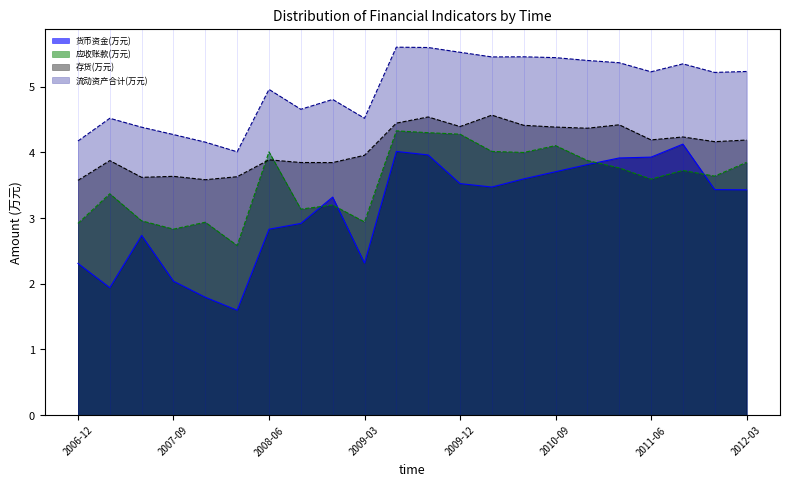

List the series in order of their overall mean, highest first.

流动资产合计(万元), 存货(万元), 应收账款(万元), 货币资金(万元)